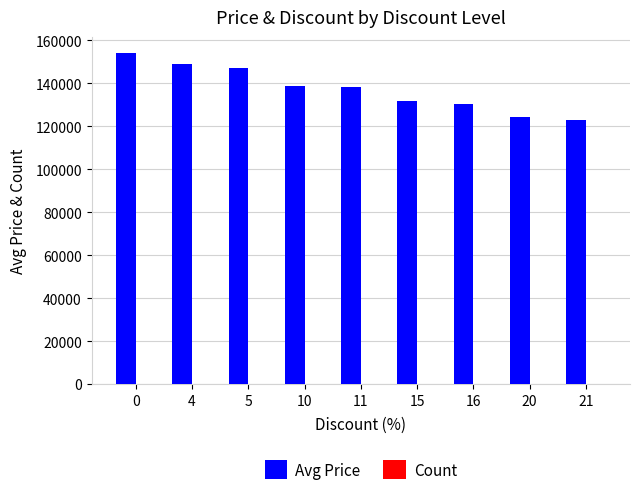

Which series has the largest total across all categories?

Avg Price